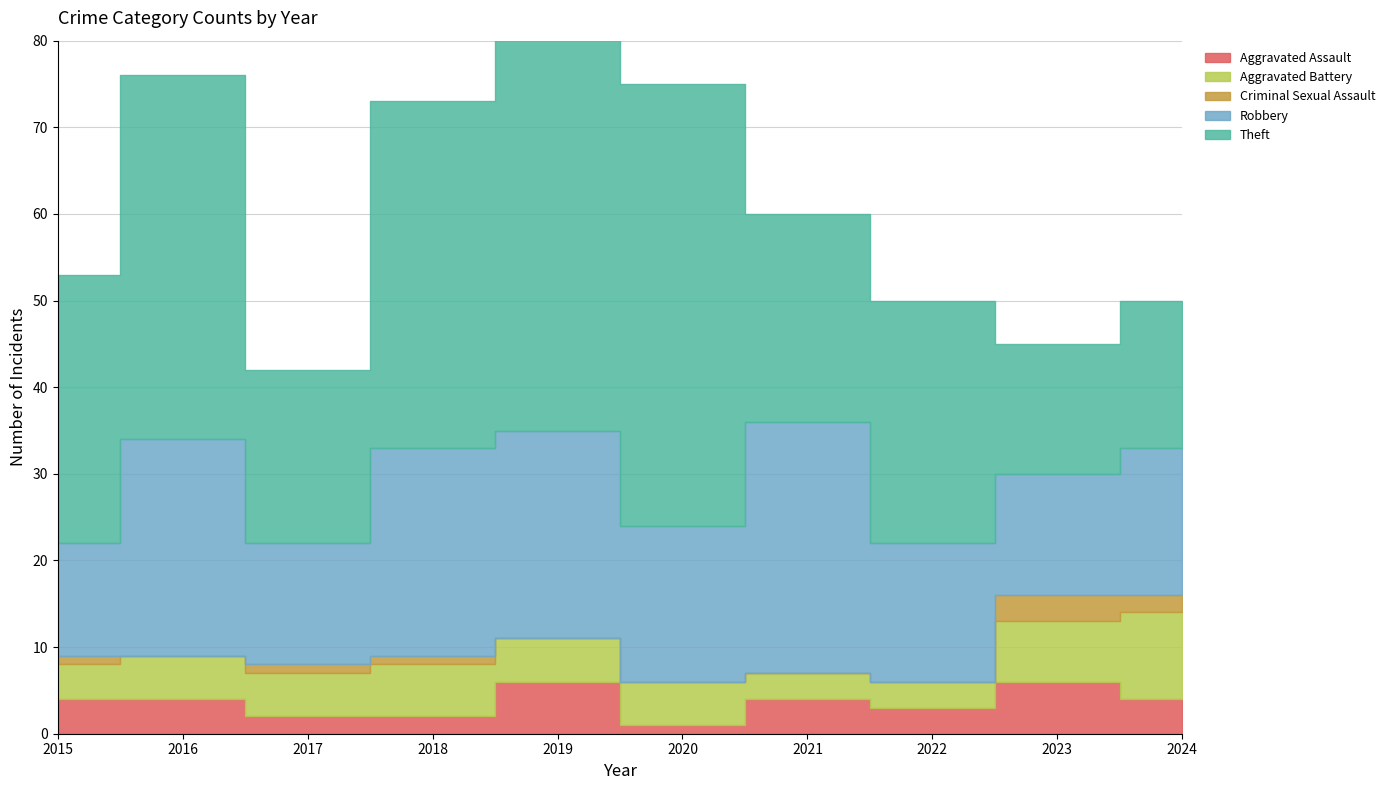

Is the value of Robbery at 2021 greater than the value of Criminal Sexual Assault at 2018?

Yes